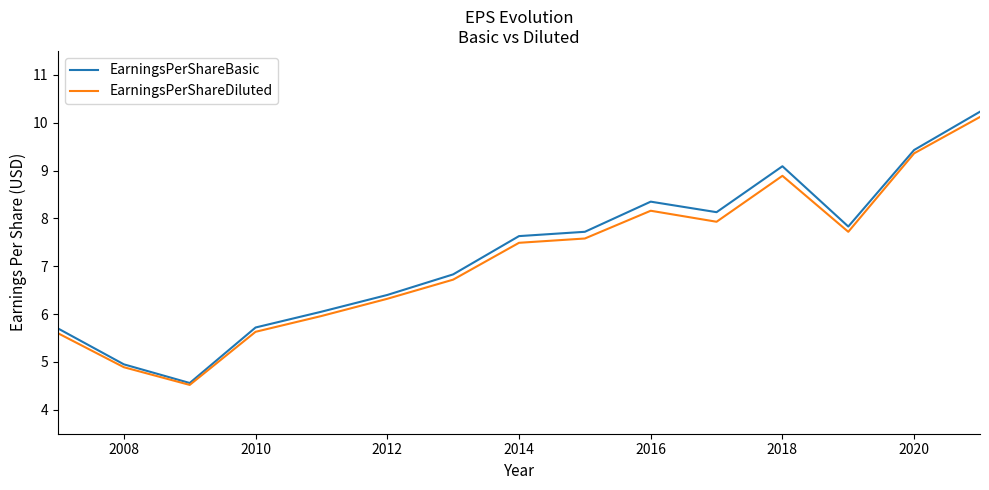

What is the minimum value for EarningsPerShareBasic?

4.6